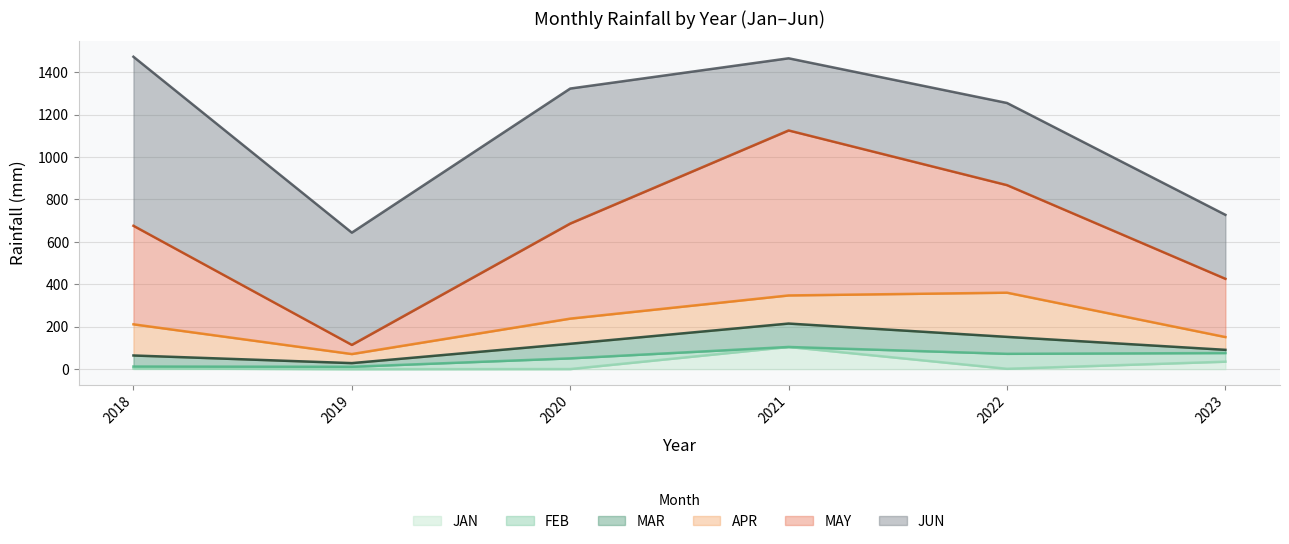

What are all the series names shown in the legend?

JAN, FEB, MAR, APR, MAY, JUN